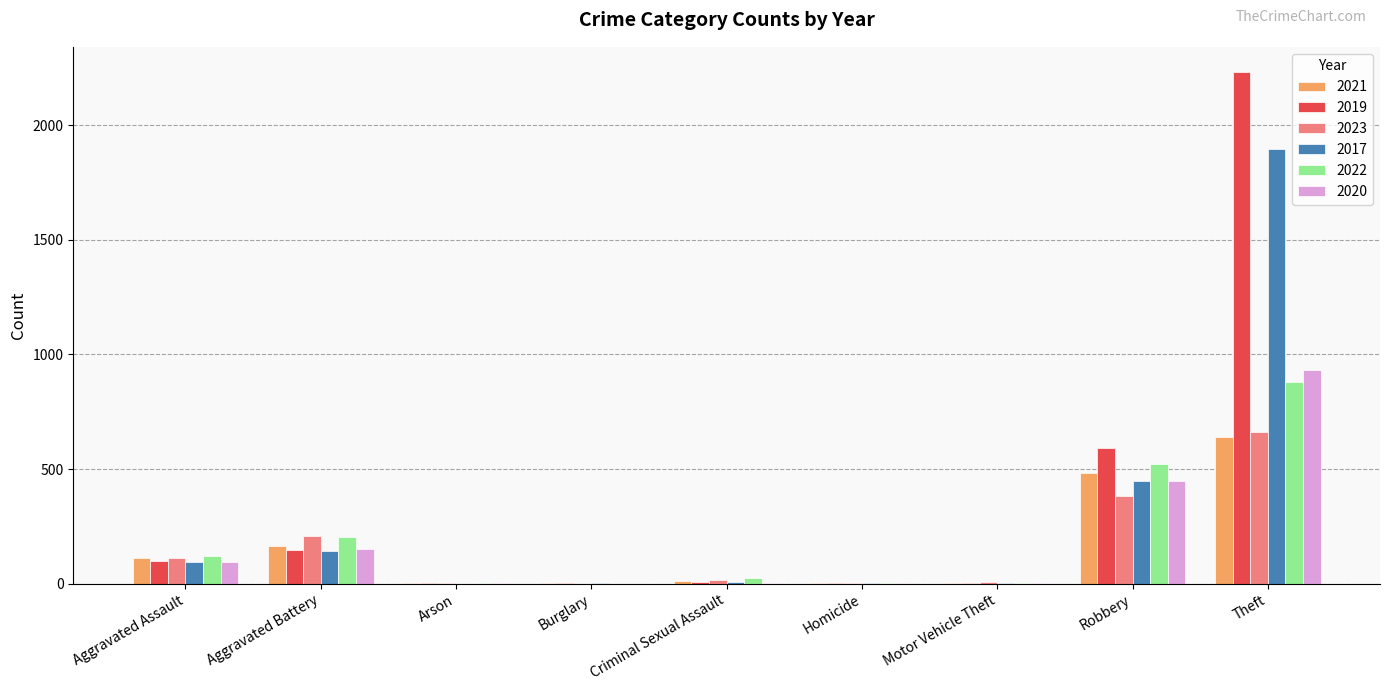

What is the sum of all 2021 values?

1422